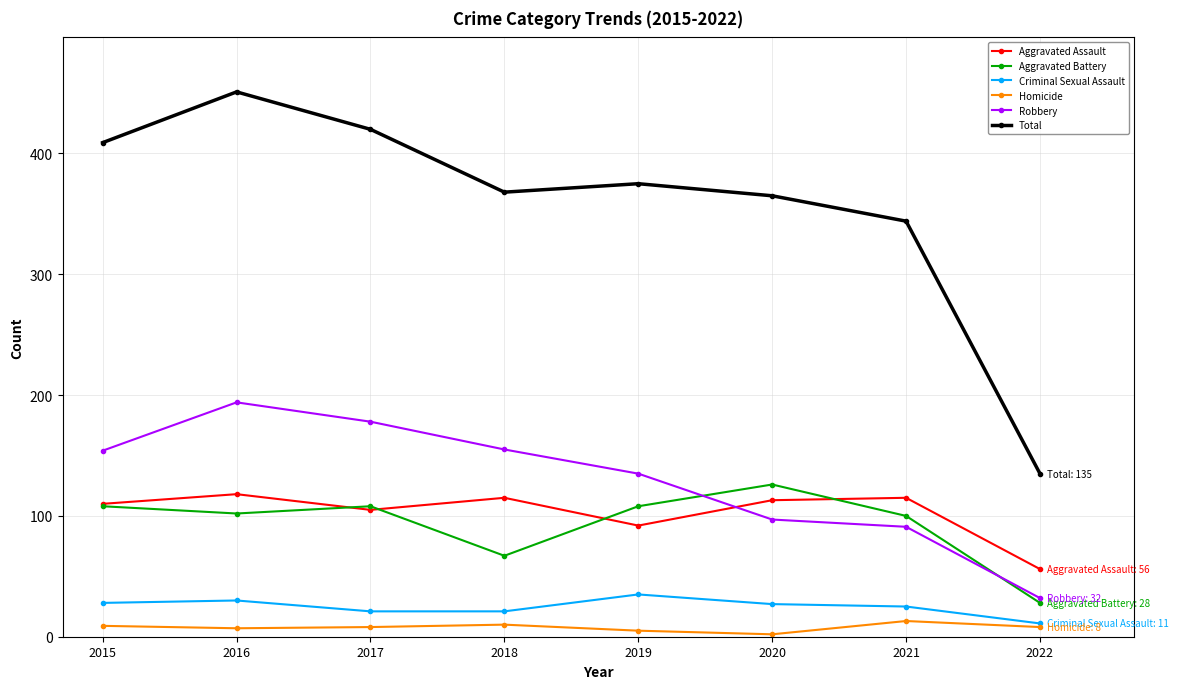

Which series has the largest total across all categories?

Total